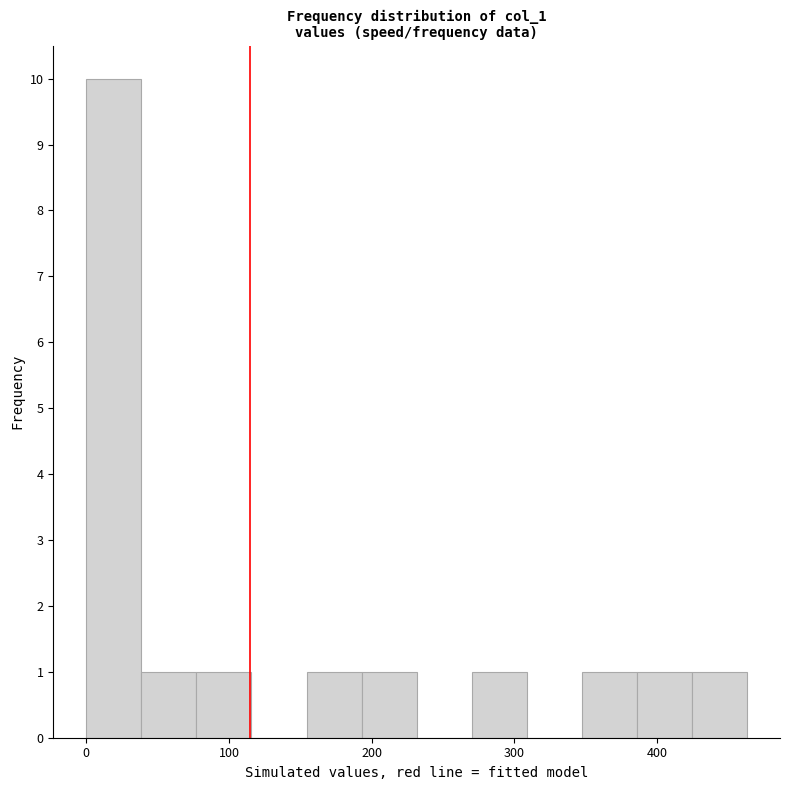

Read against the x-axis, roughly where is the centre of the tallest bar?

20